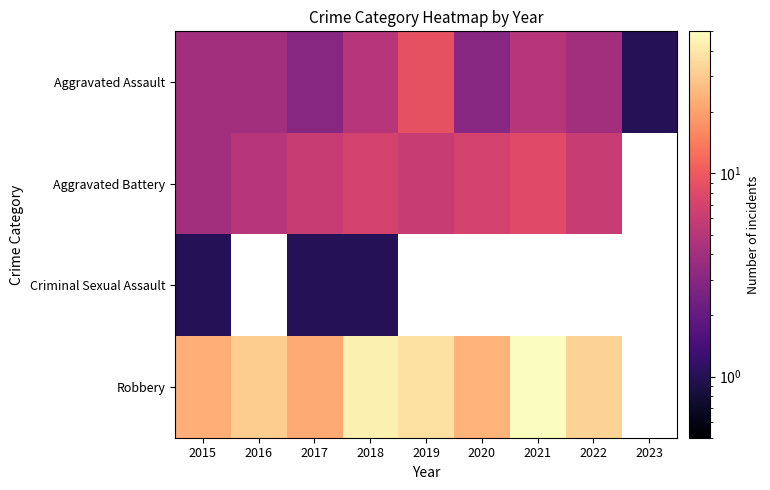

Rank the series at 2015 from lowest to highest value.

Criminal Sexual Assault, Aggravated Assault, Aggravated Battery, Robbery